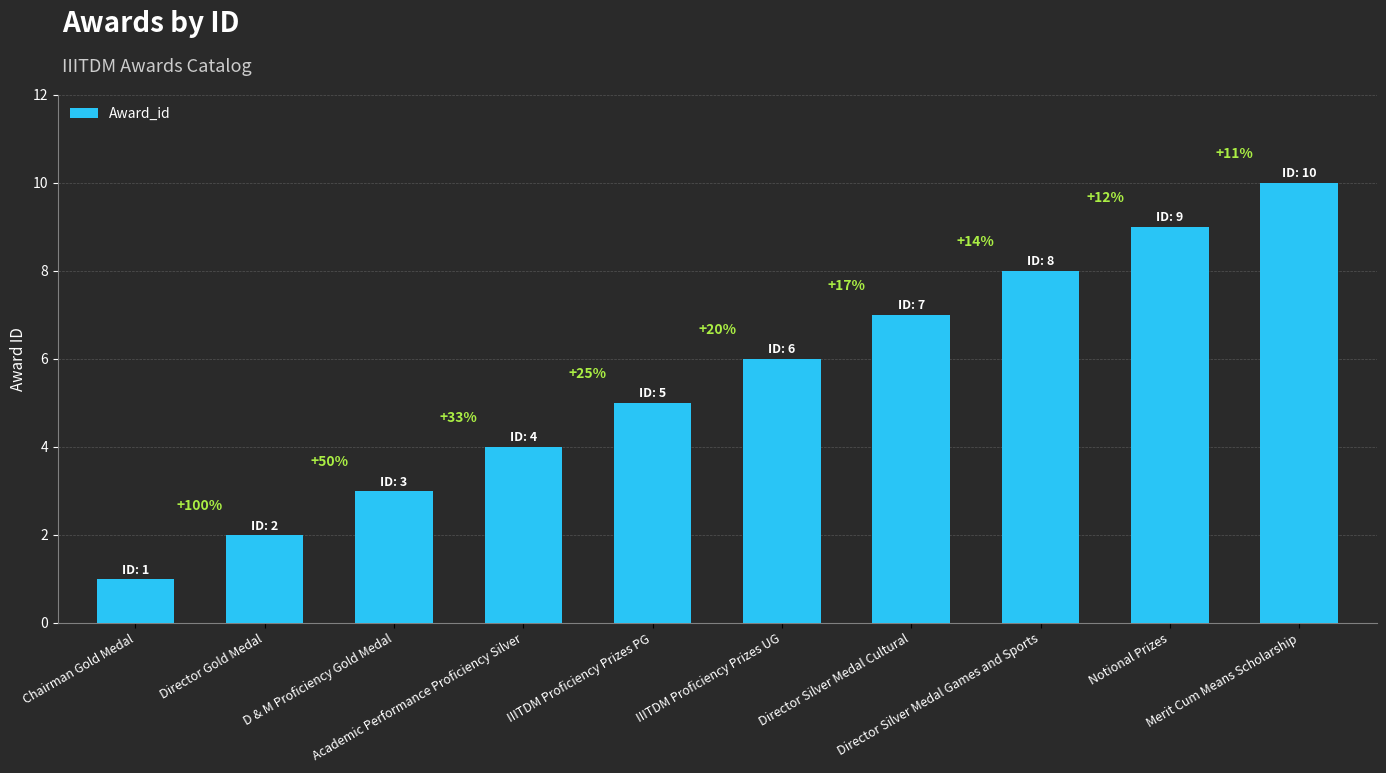

What is the change in value from Chairman Gold Medal to Director Silver Medal Games and Sports?

+7